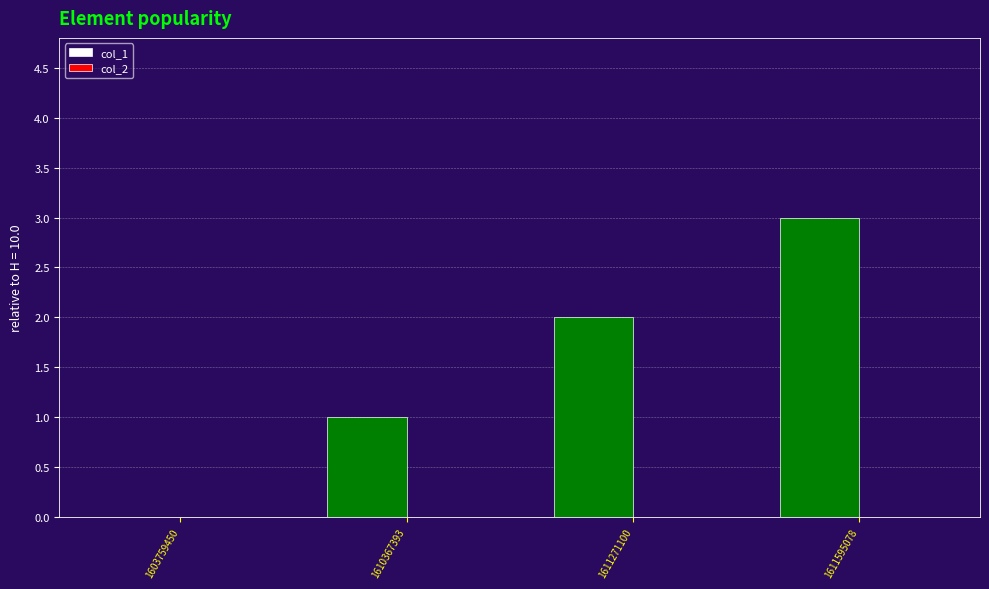

What is the sum of the values at 1611595078 and 1610367393?

4